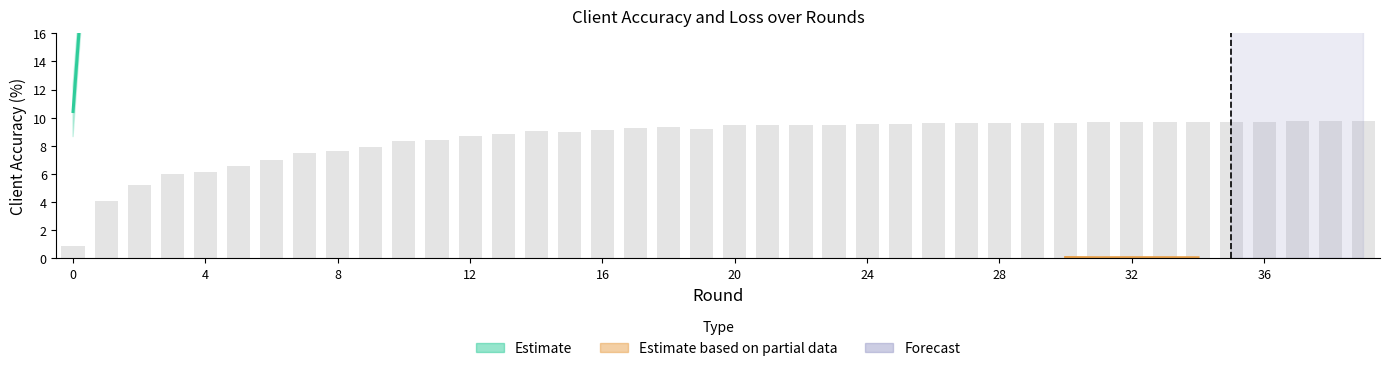

What is the maximum value shown in the chart?

97.7